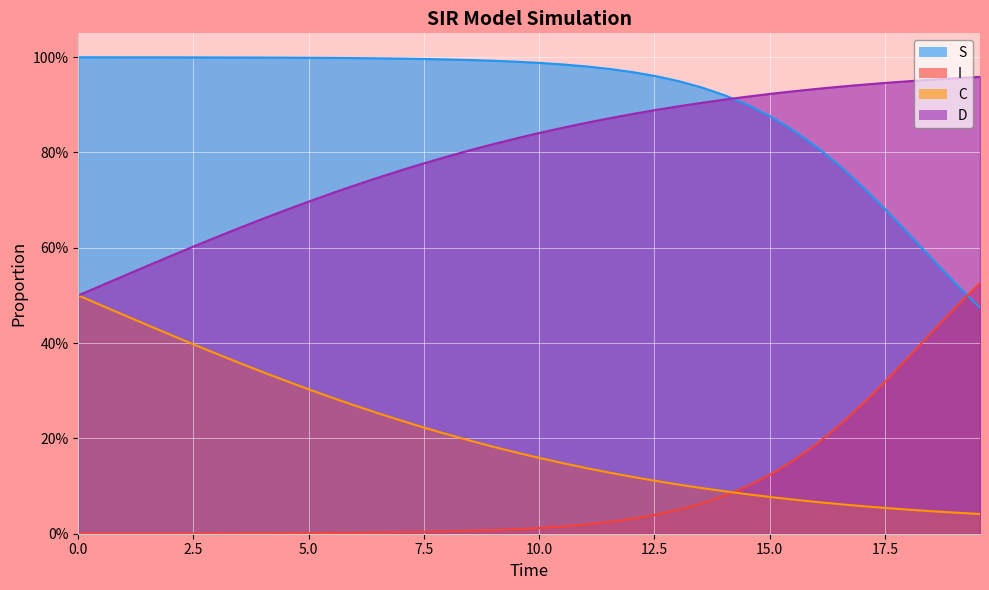

Does the chart display data point markers on the line(s)?

No